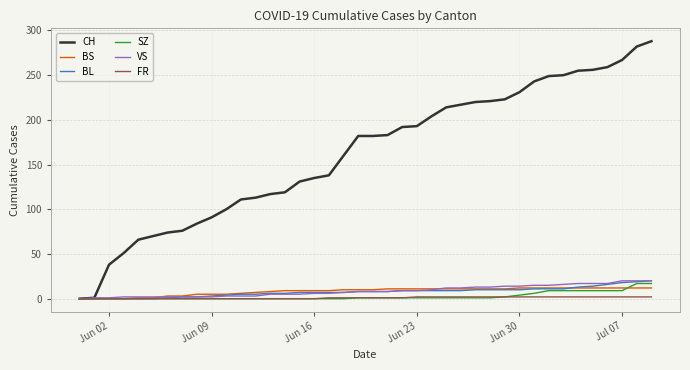

Which series has the largest range (max minus min)?

CH